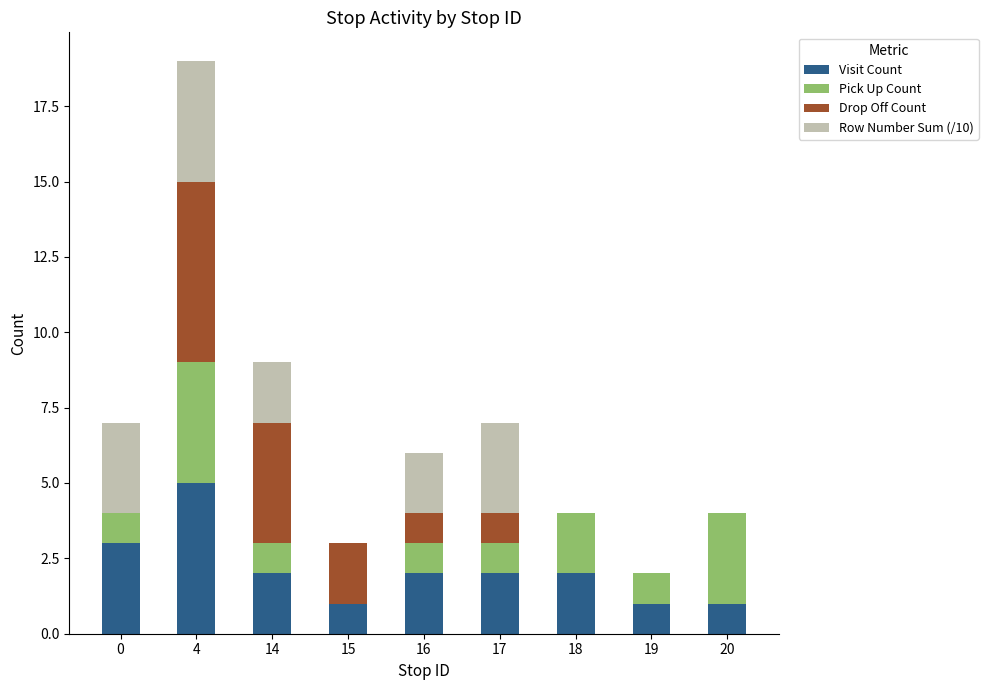

At which category is the sum across all series the highest?

4